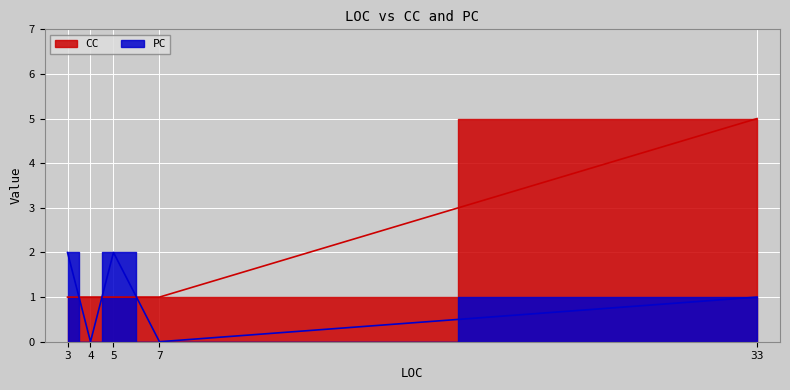

List the series in order of their overall mean, highest first.

CC, PC